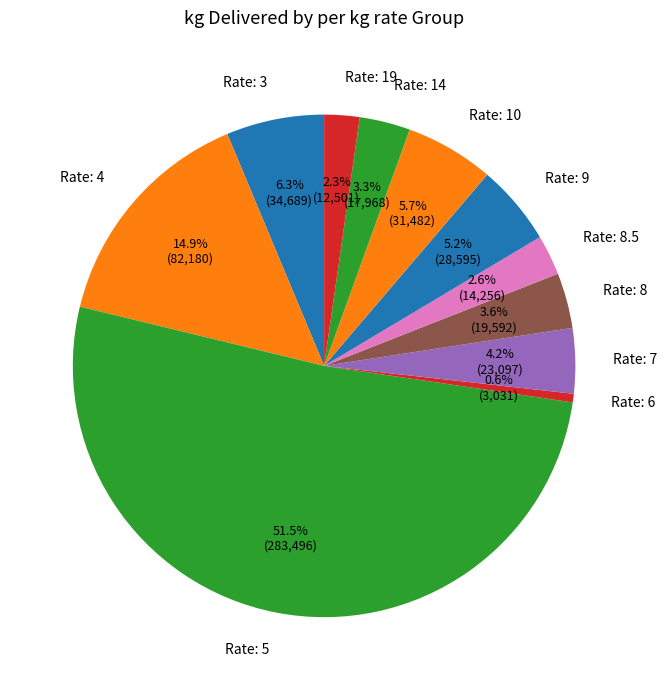

What portion of the pie excludes Rate: 8.5?

97.4%